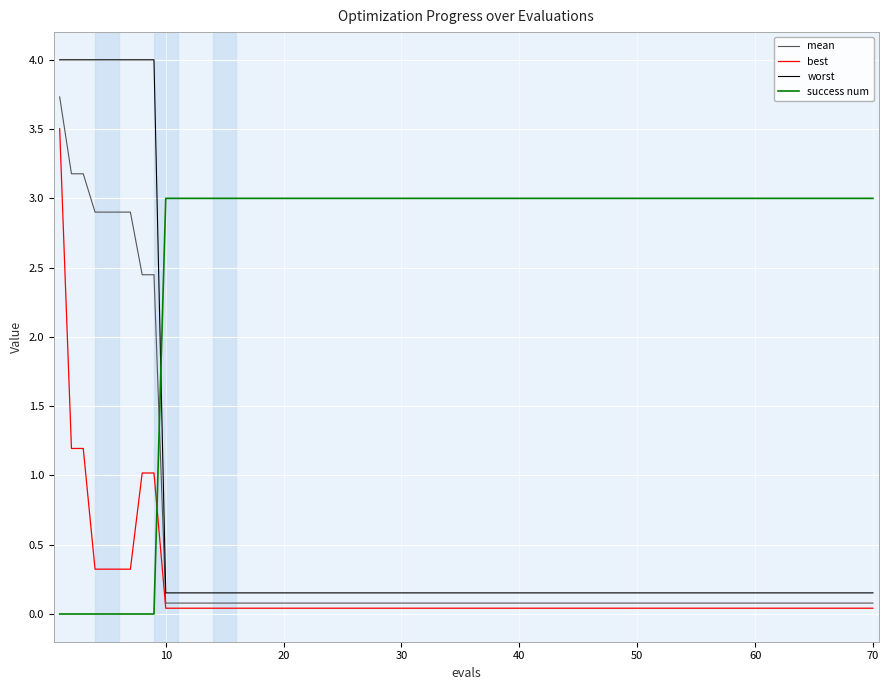

What is the difference between the maximum and minimum values in the success num series?

3.0